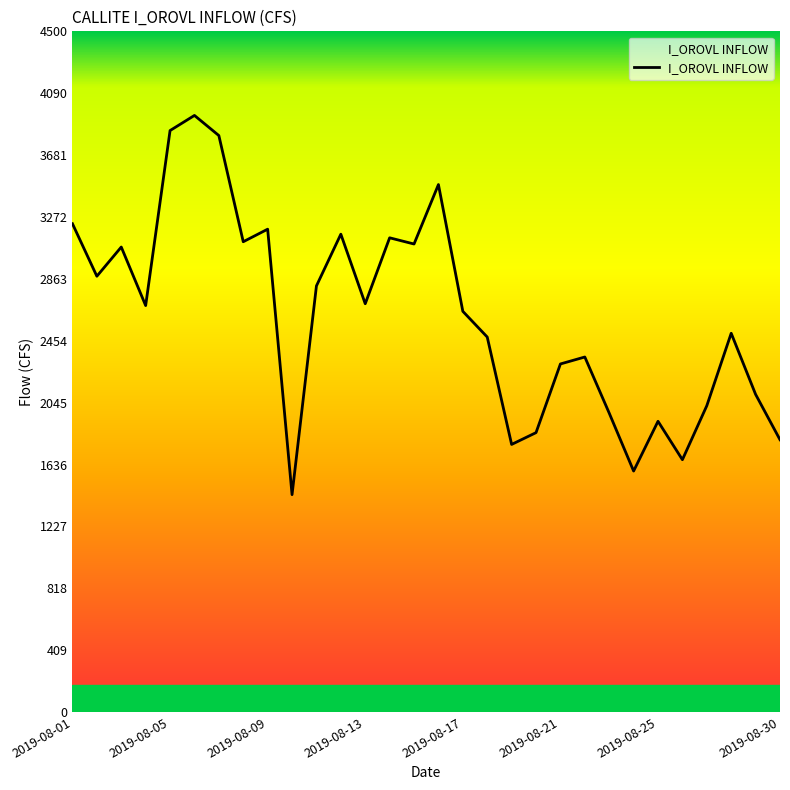

What is the difference between the maximum and minimum values?

2507